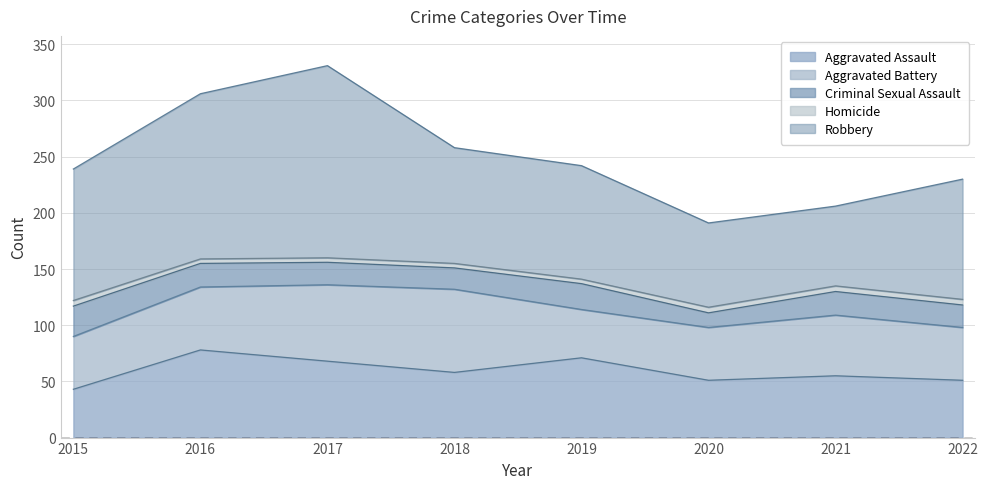

Which series has the largest total across all categories?

Robbery